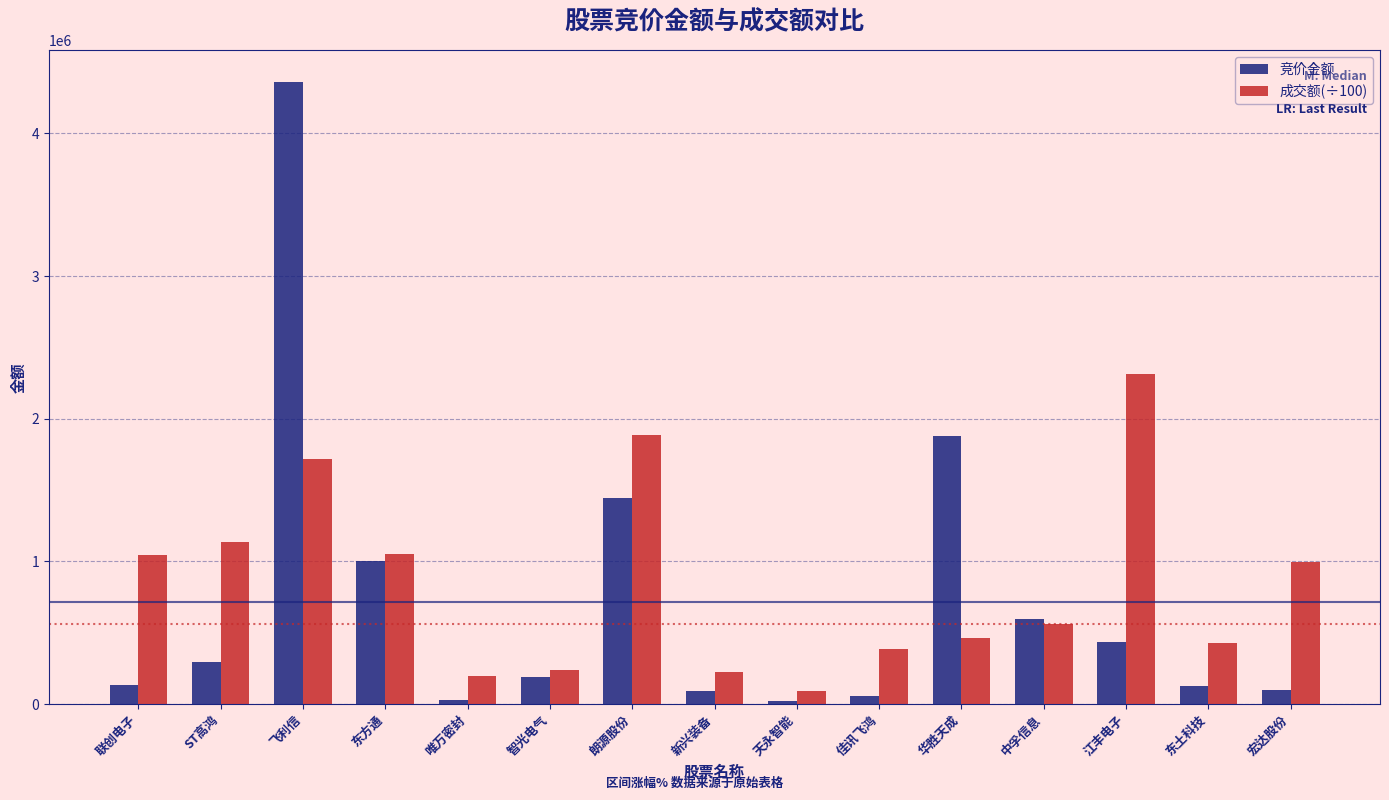

The 成交额(÷100) series shows 1136703.1 at ST高鸿. True or false?

True